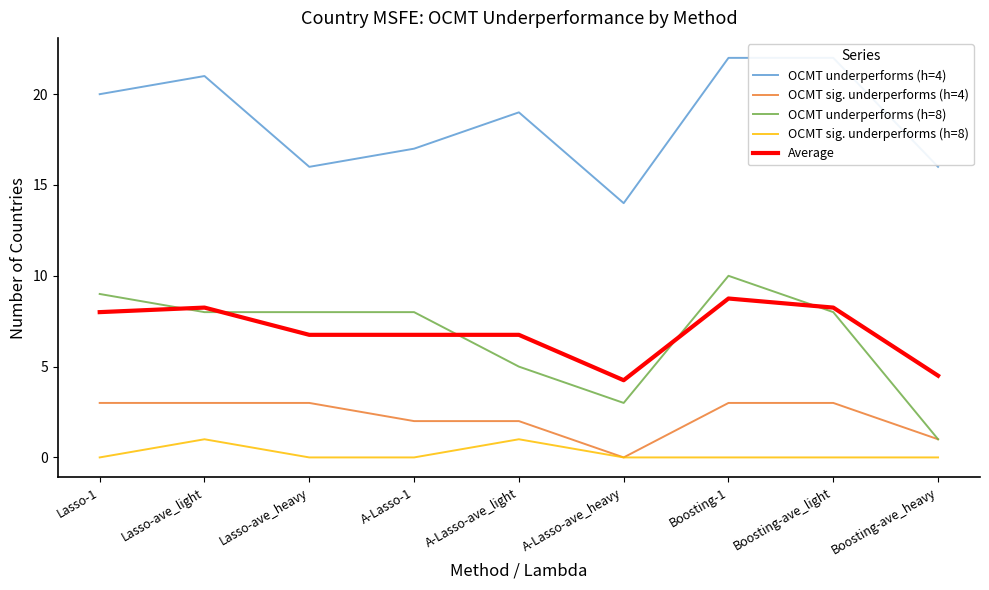

How many interior local valleys does the OCMT underperforms (h=8) series have?

1